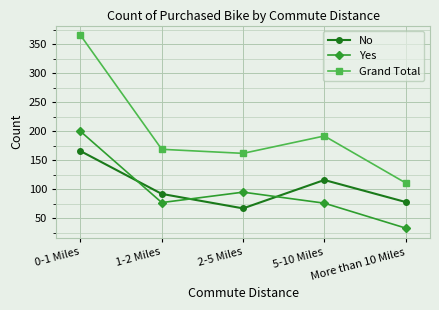

What is the difference between the Grand Total values at 1-2 Miles and 2-5 Miles?

7